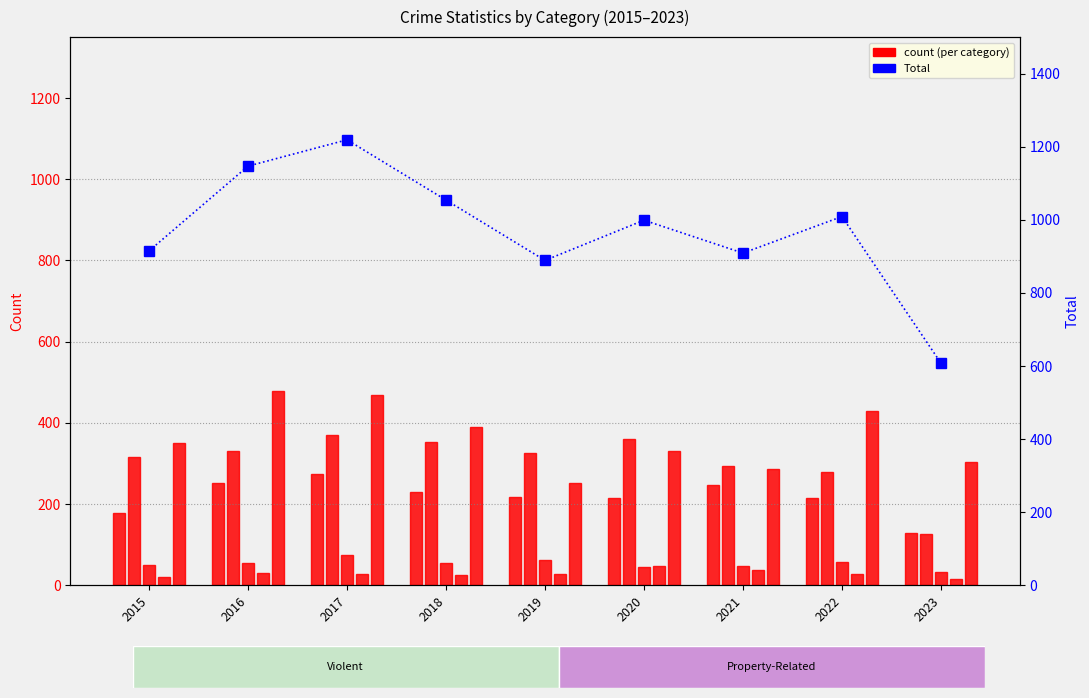

What is the sum of the Aggravated Battery values at 2023 and 2017?

498